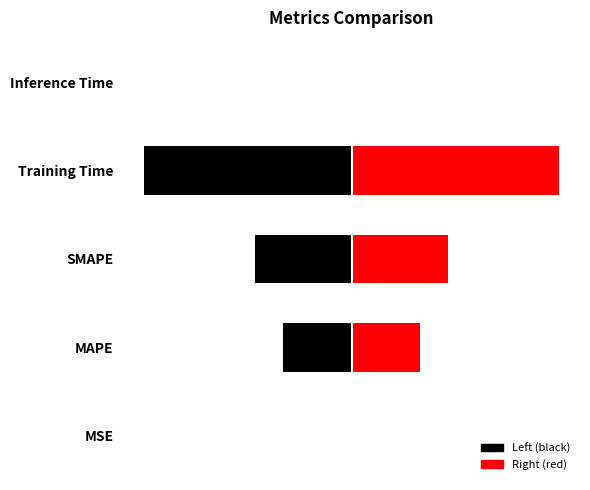

What is the value of the 4th bar from the left?

1.8